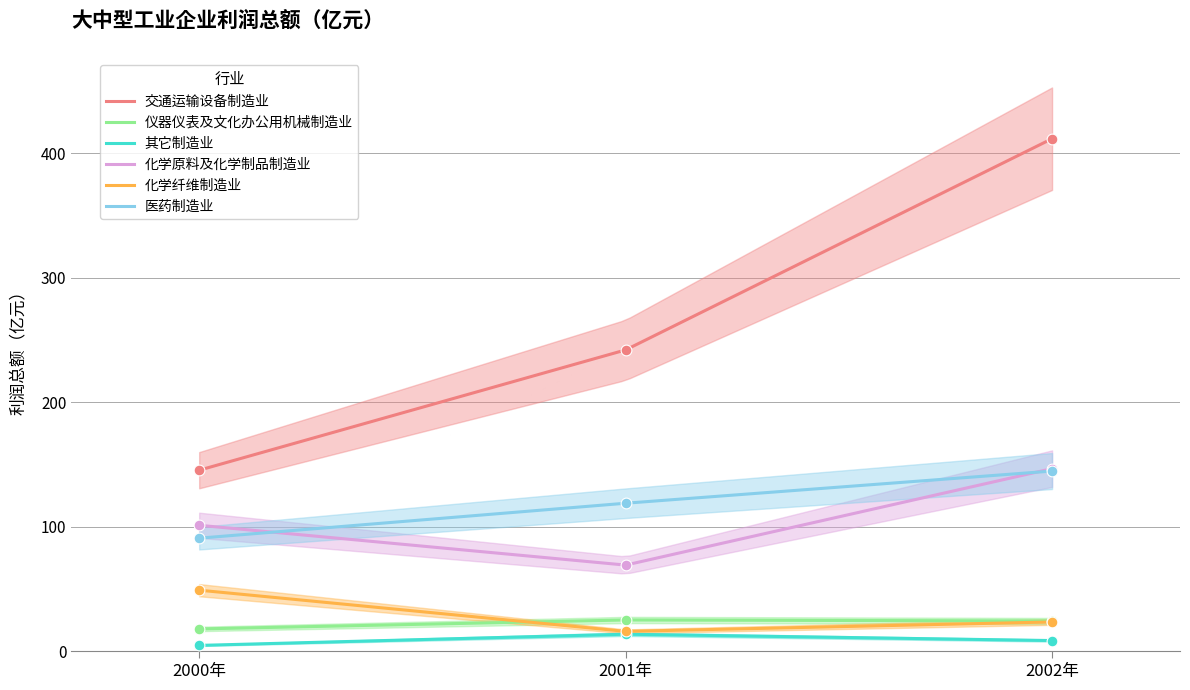

Which series contains the highest Y value?

交通运输设备制造业